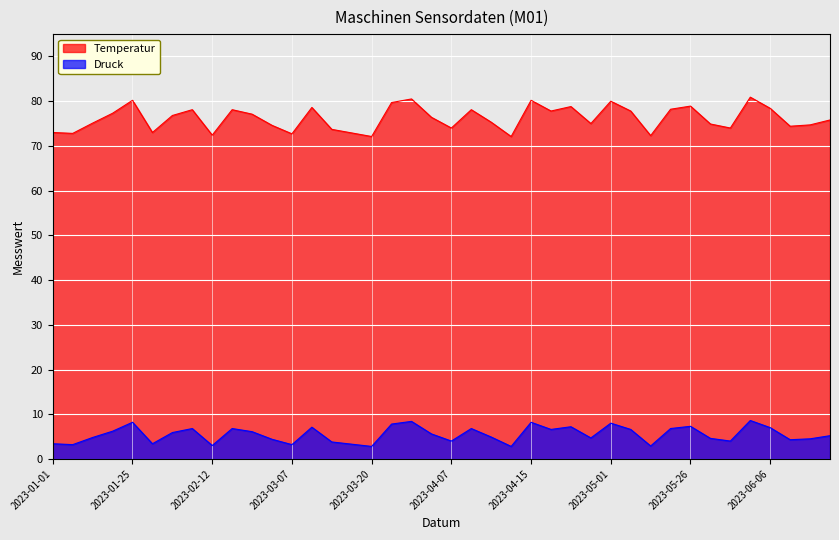

What is the maximum value shown in the chart?

80.9